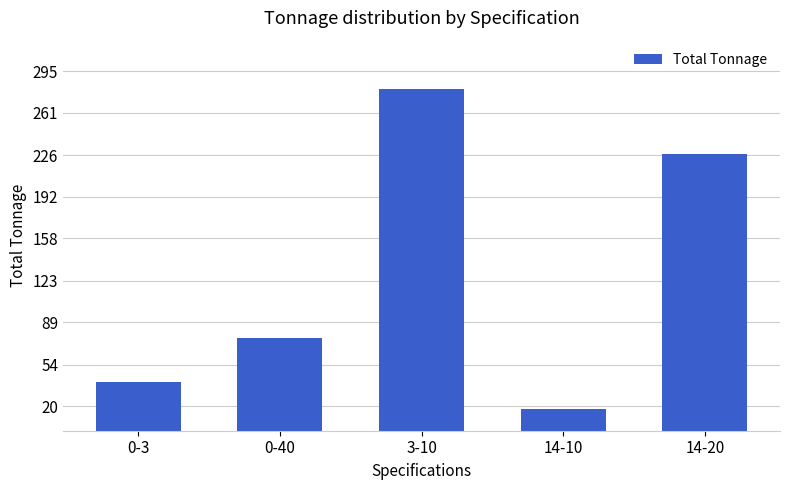

What is the change in value from 0-40 to 14-10?

-58.0